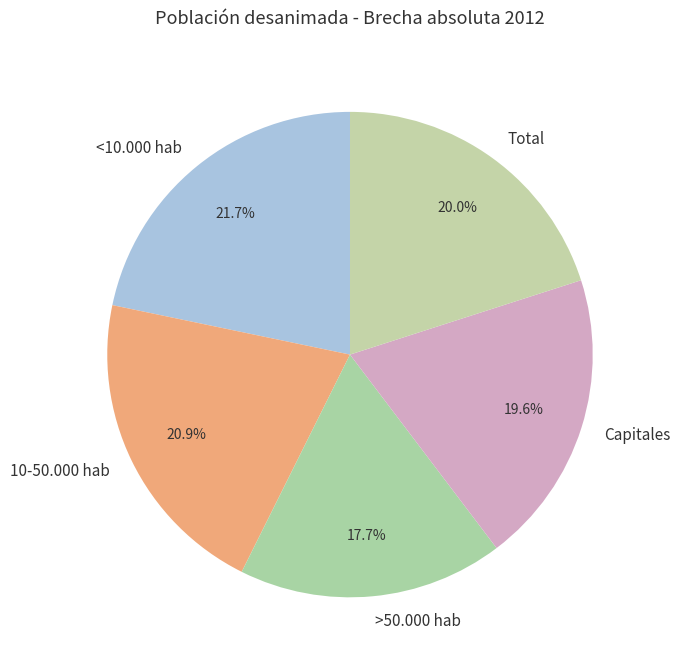

Does 10-50.000 hab account for over 50% of the chart?

No